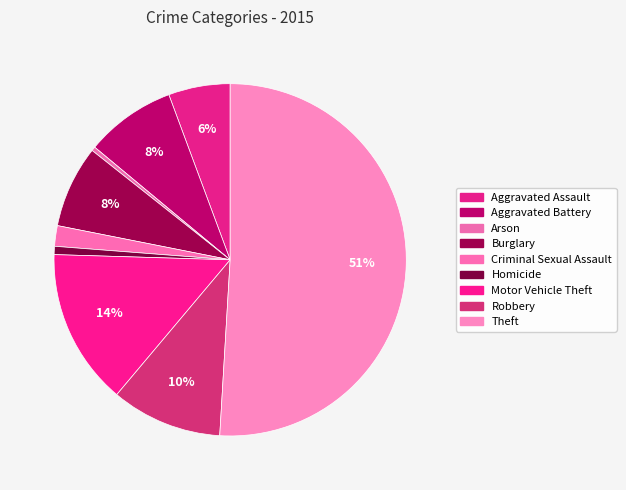

How many segments does this pie chart have?

9